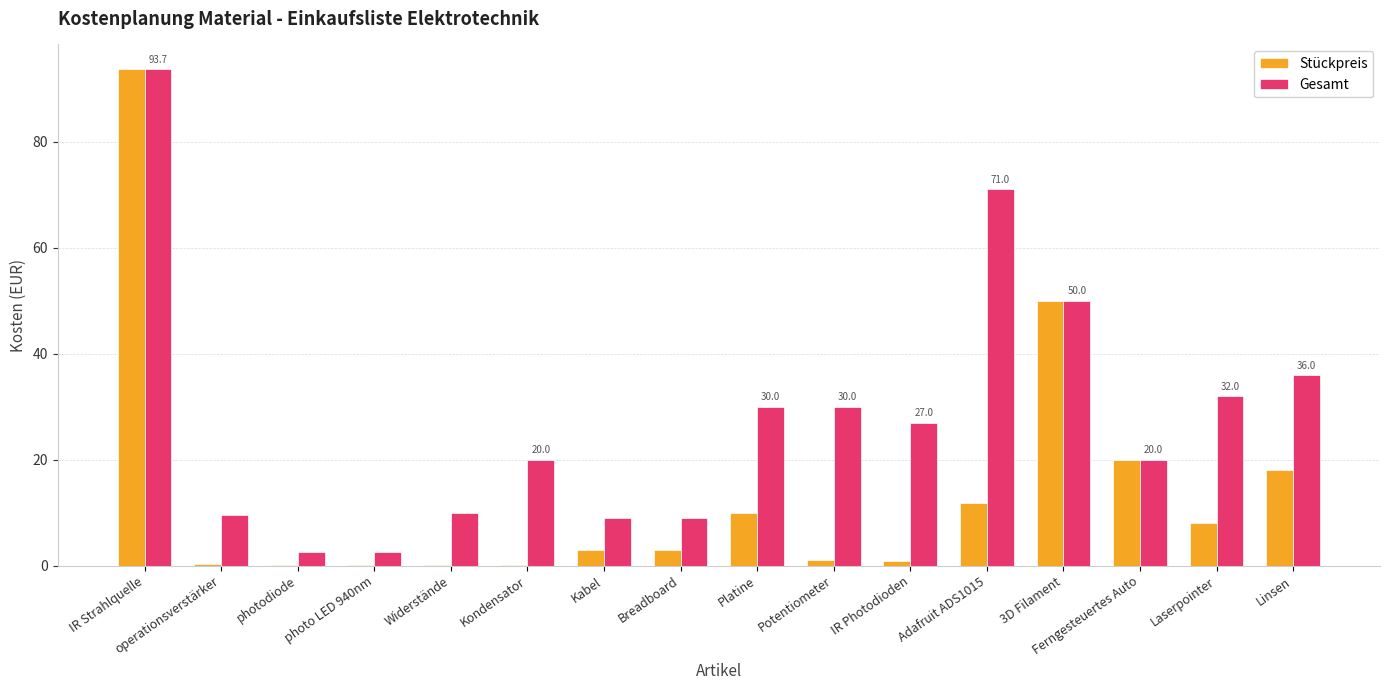

How many groups of bars are there?

16